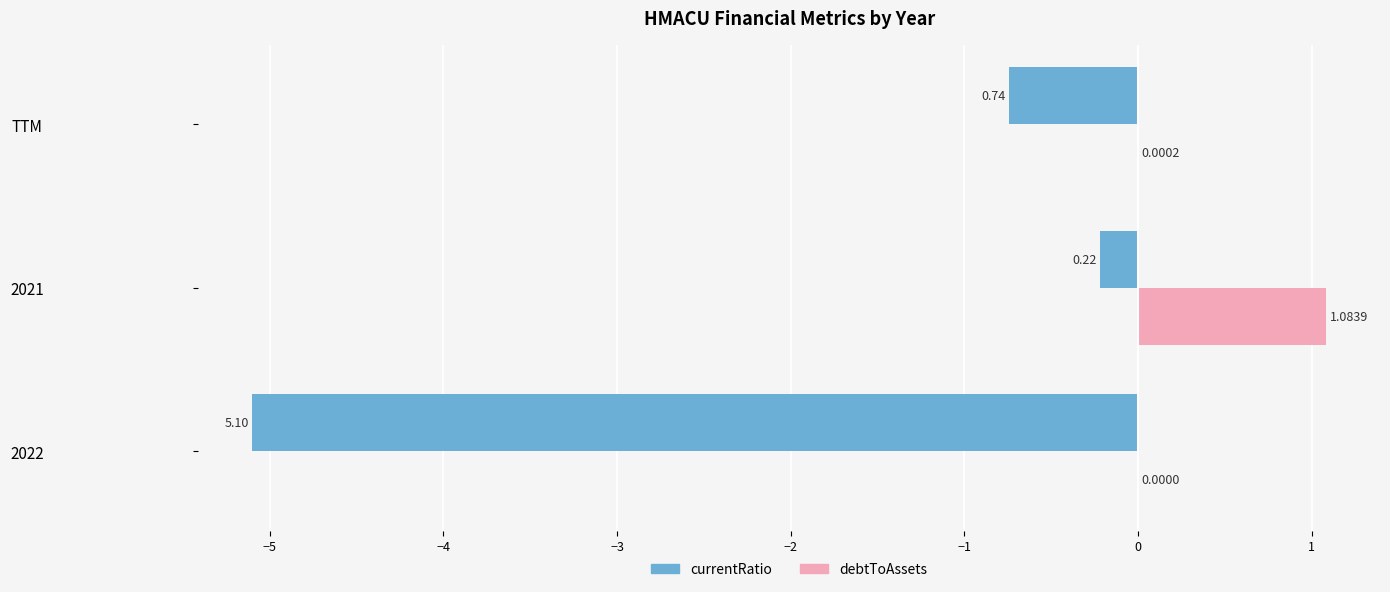

What are all the series names shown in the legend?

currentRatio, debtToAssets